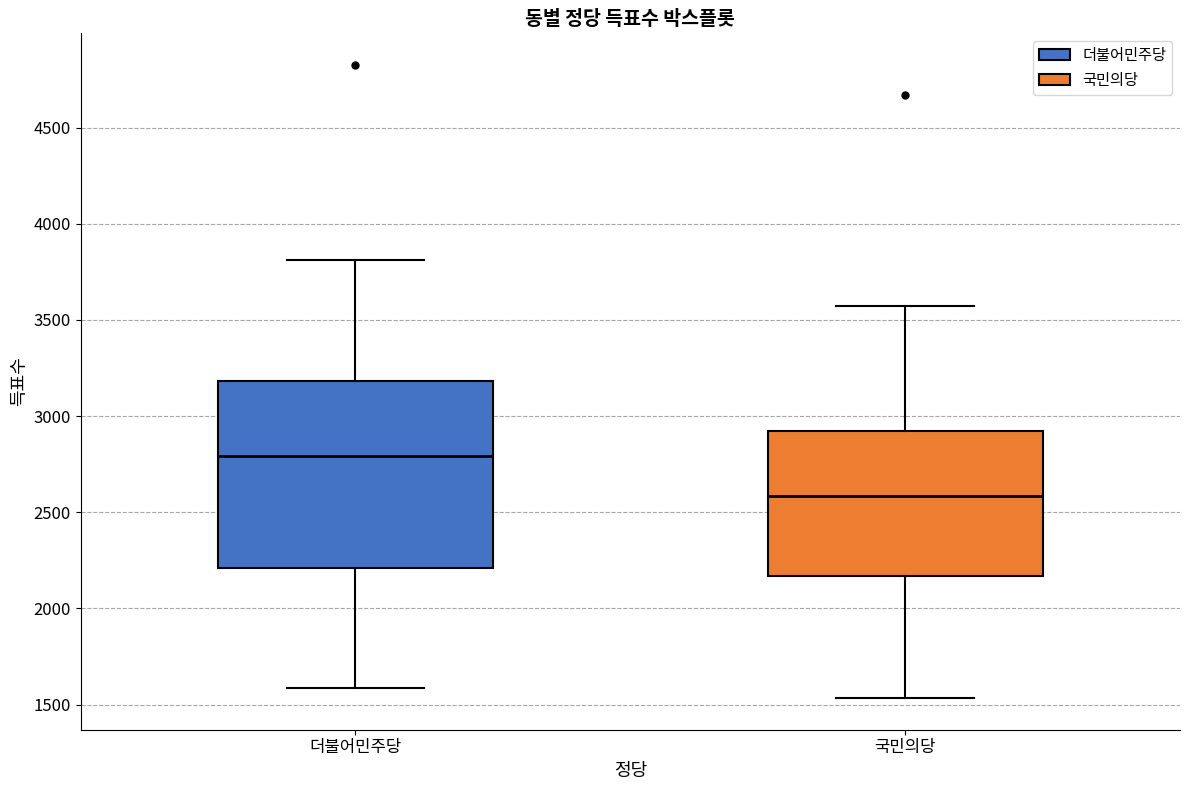

Reading left to right, read every box against the y-axis: the position of its median line, the range the box covers, and the ends of its whiskers. The values are not printed on the chart, so give them approximately, as read against the axis.

더불어민주당: median 2800, box 2200 to 3200, whiskers 1600 to 3800
국민의당: median 2600, box 2150 to 2900, whiskers 1550 to 3550